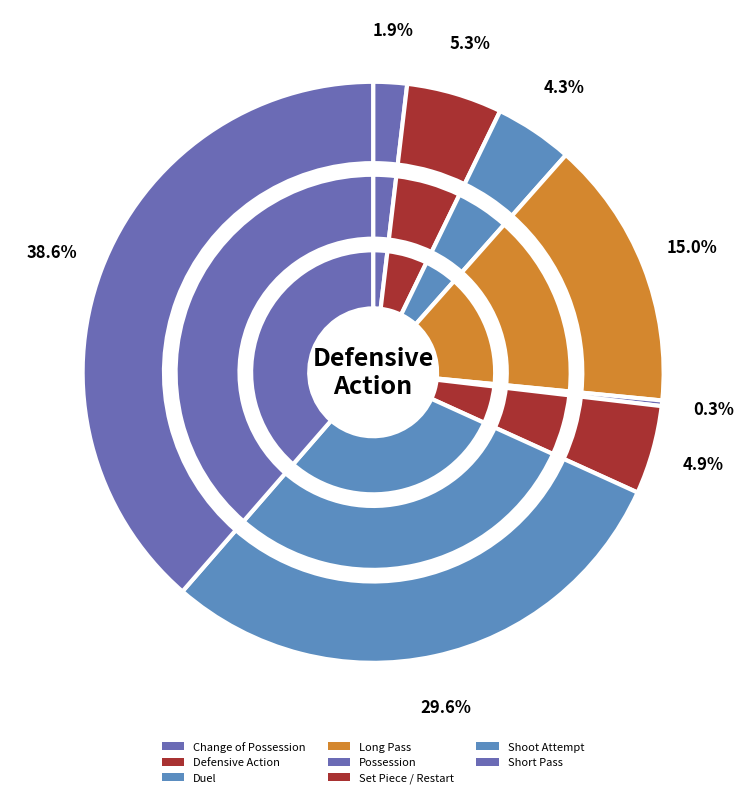

To the nearest percent, what is the difference between the defensive_action_values and 6 slice percentages?

2%